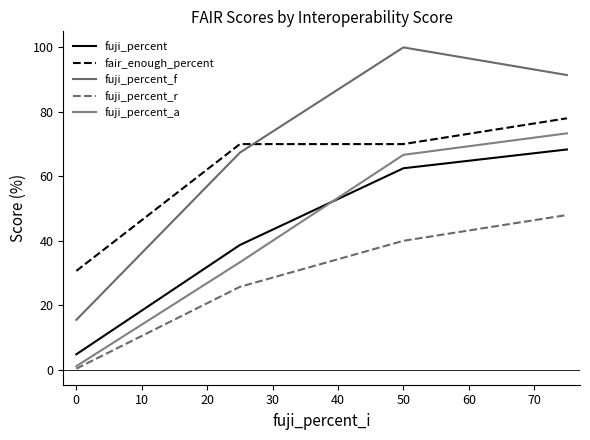

How many categories are shown in the chart?

4